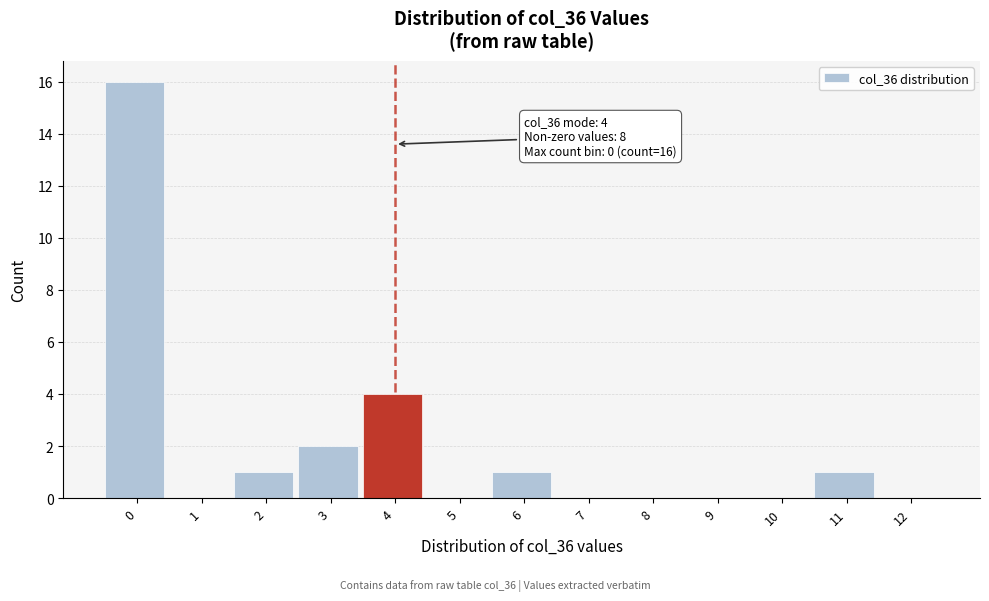

Reading left to right, what are all the values shown in this chart?

0=16	1=0	2=1	3=2	4=4	5=0	6=1	7=0	8=0	9=0	10=0	11=1	12=0